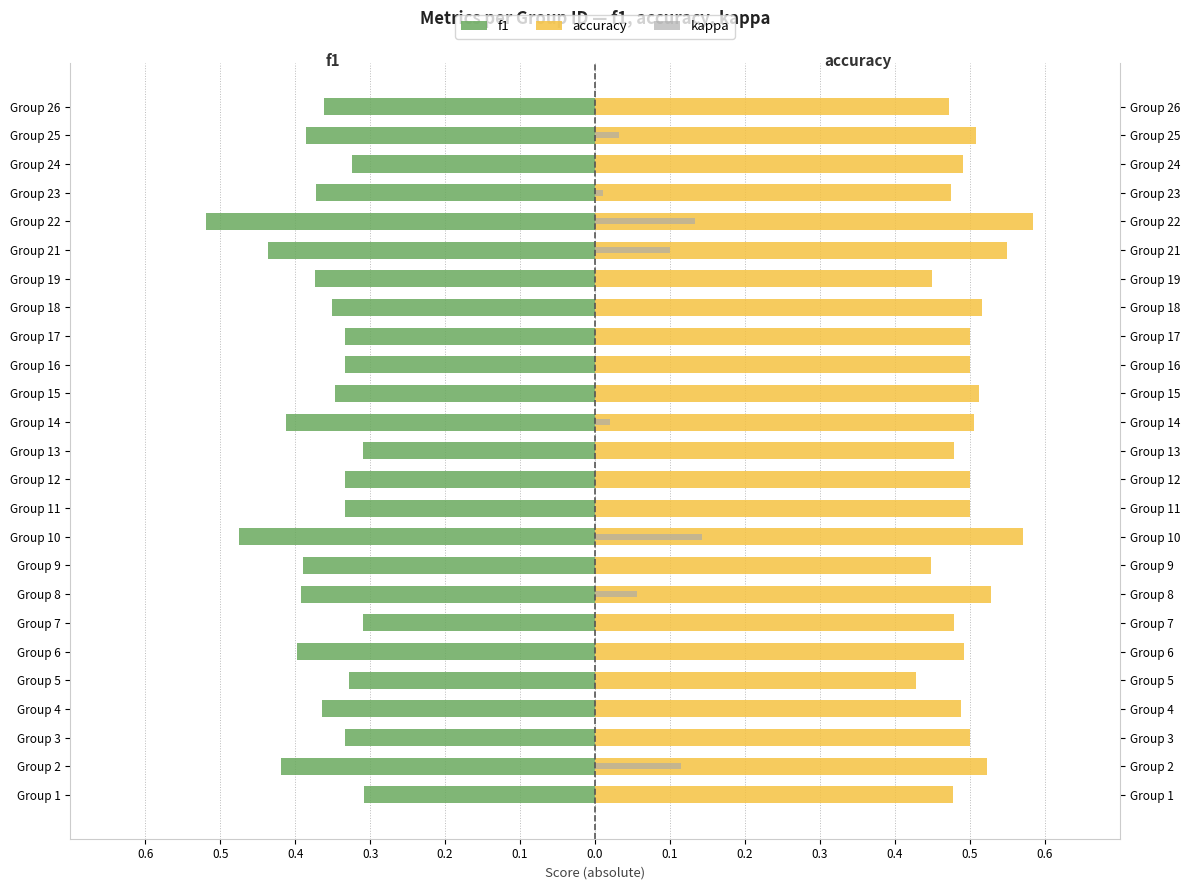

Which series has the largest total across all categories?

accuracy